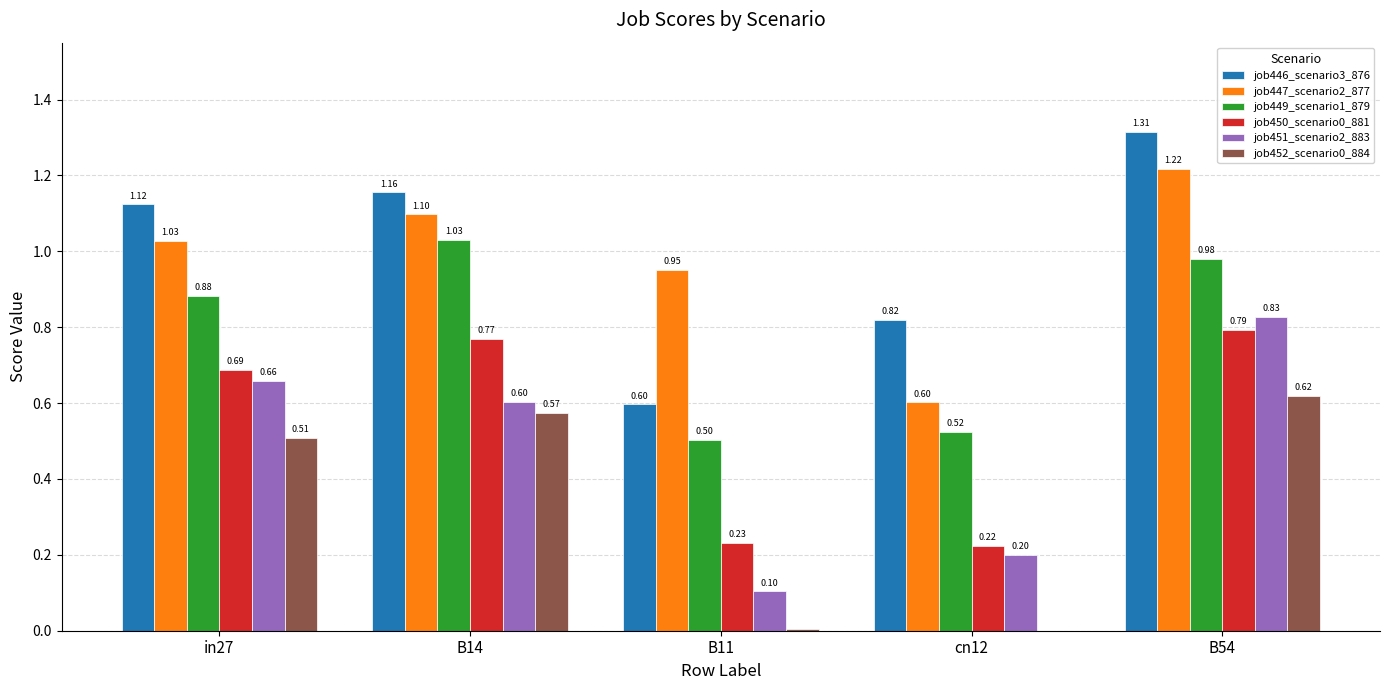

How many job450_scenario0_881 values are between 0 and 1?

5